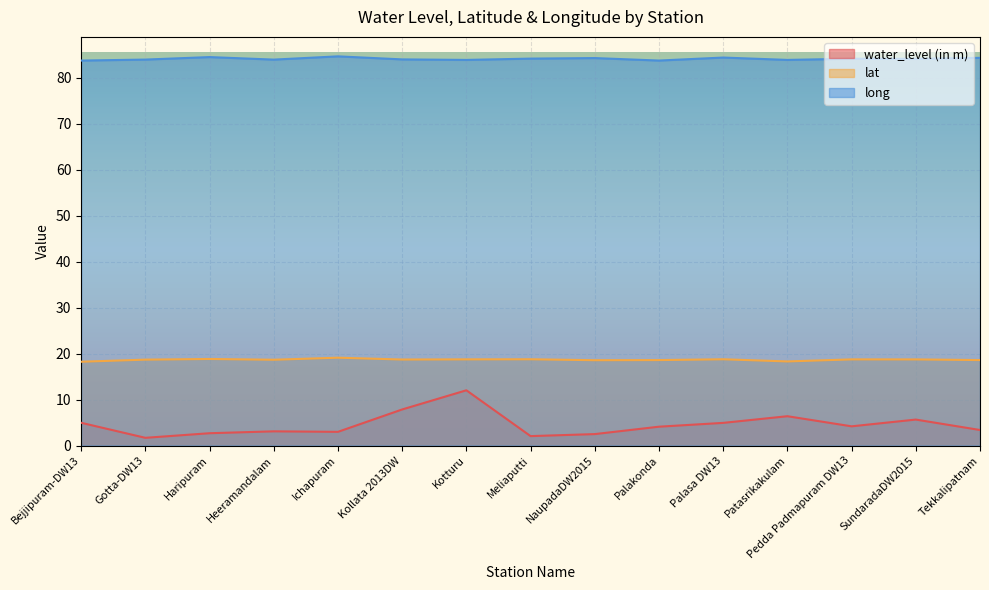

How many lines are shown in the chart?

3